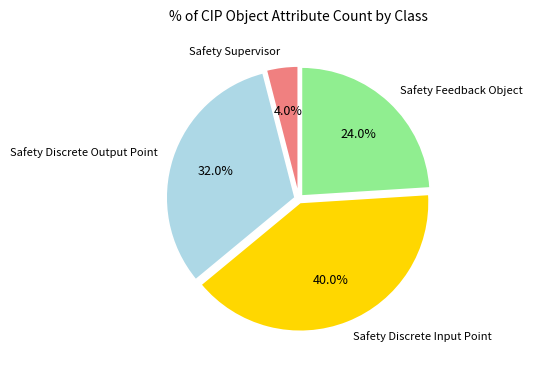

Is there a majority slice in this chart?

No